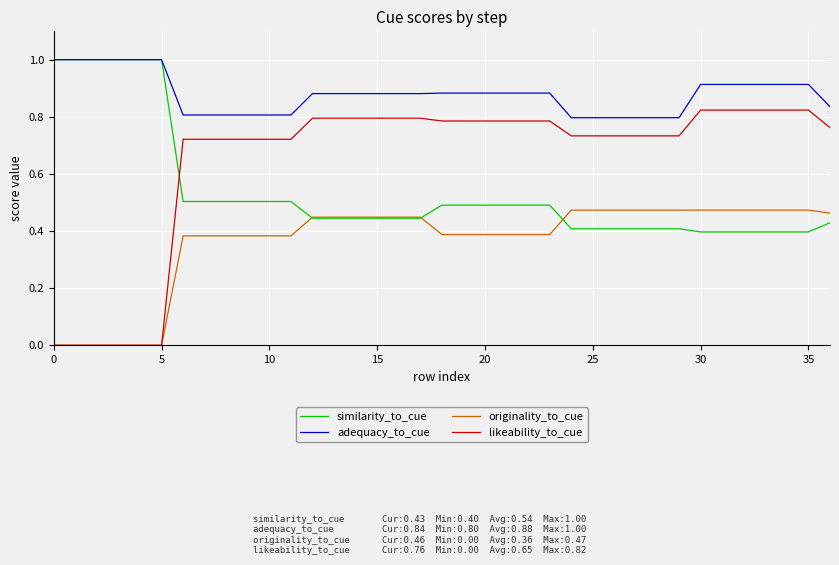

Which series ends up on top after the final intersection of similarity_to_cue and likeability_to_cue?

likeability_to_cue